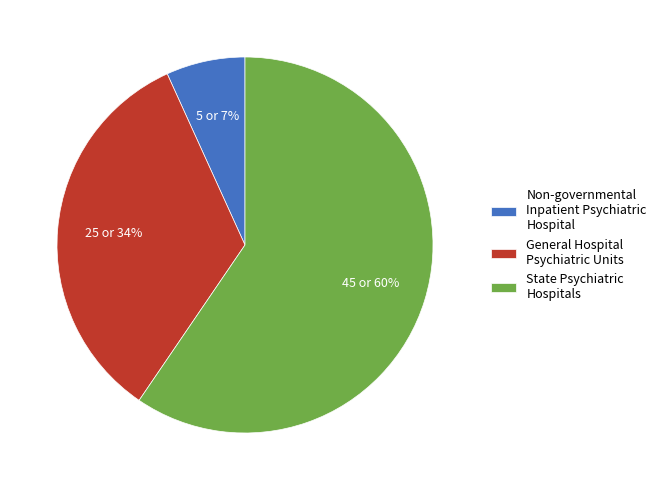

The General Hospital Psychiatric Units slice represents 29% of the pie. True or false?

False